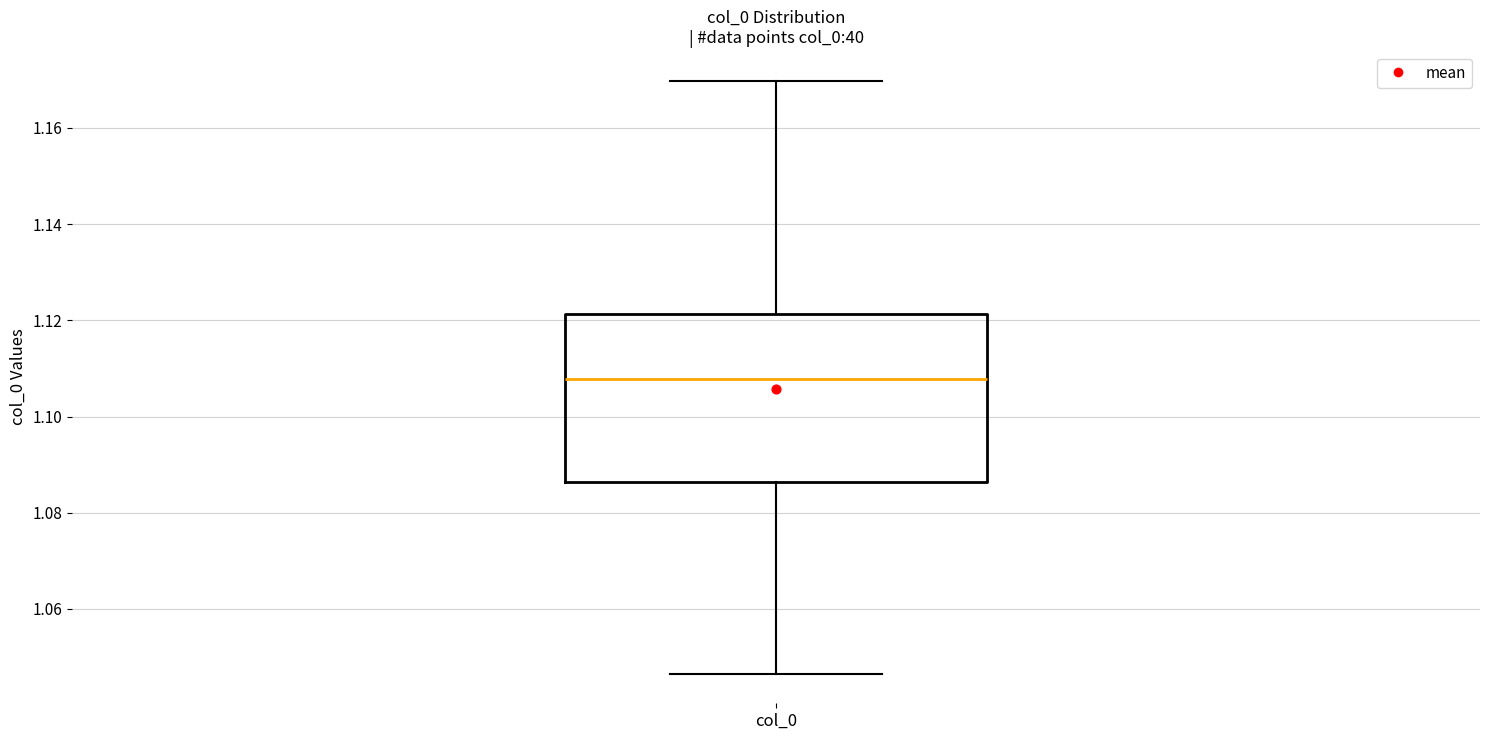

Where does the median line of the box for col_0 sit on the y-axis? The values are not printed on the chart, so give them approximately, as read against the axis.

1.108